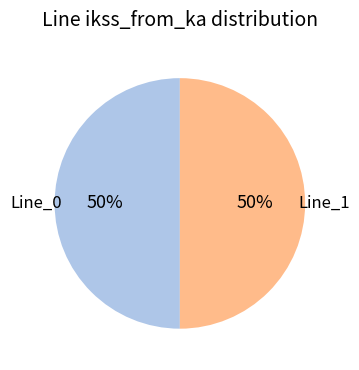

To the nearest percent, what is the average slice percentage?

50%